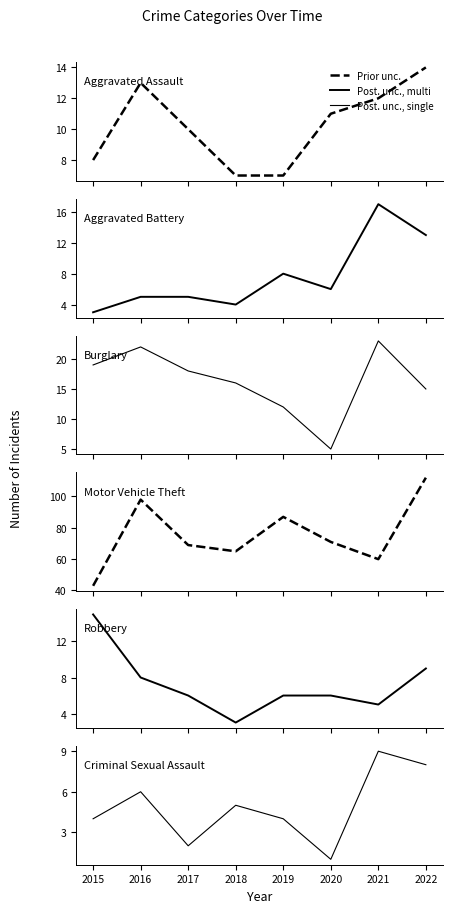

What is the total value across all series at 2022?

171